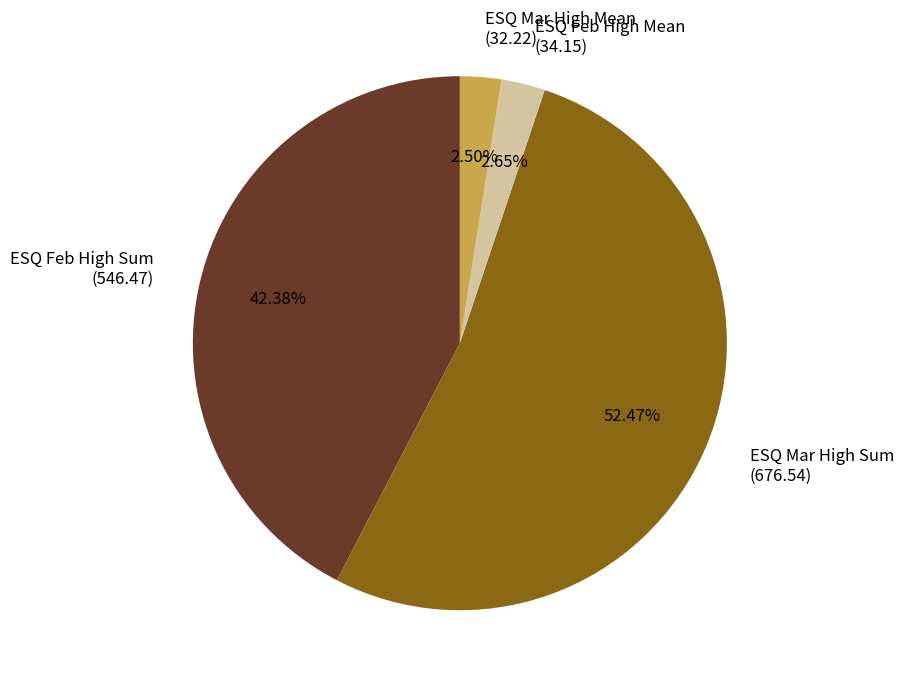

Is there a majority slice in this chart?

Yes